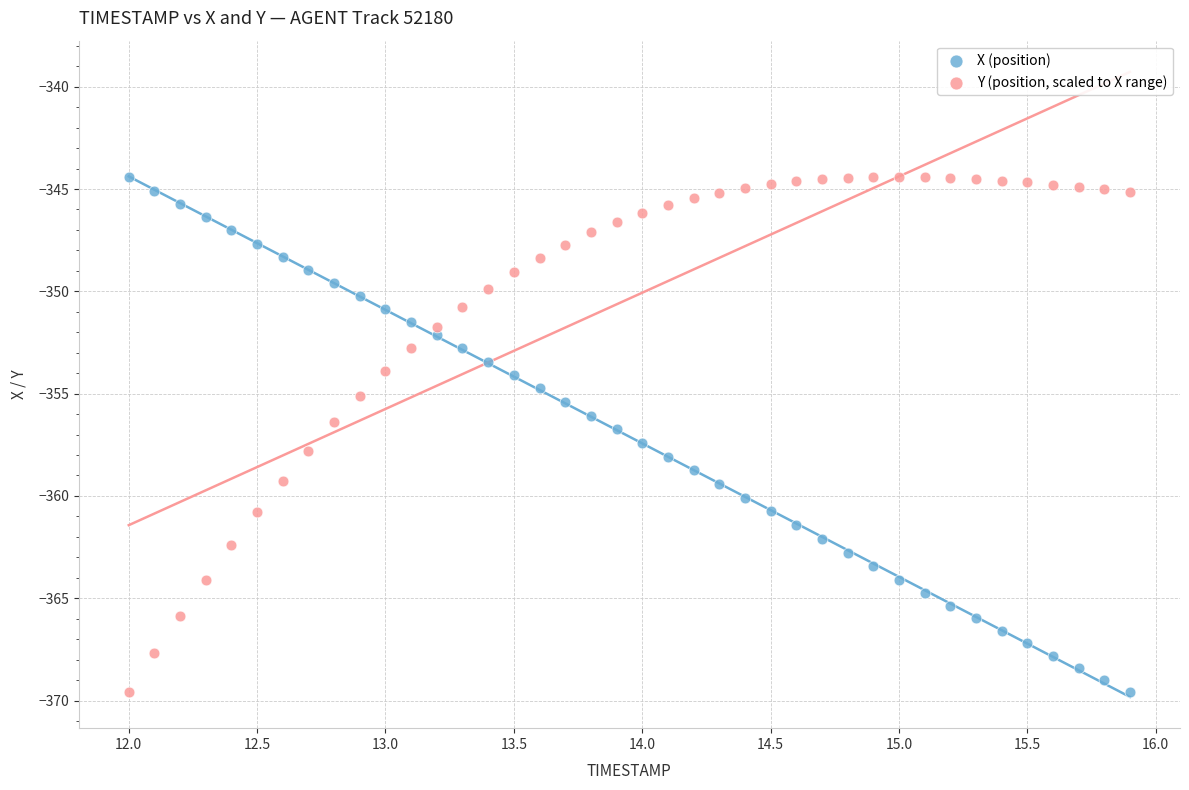

What is the X range (max minus min) for the scatter plot?

3.9